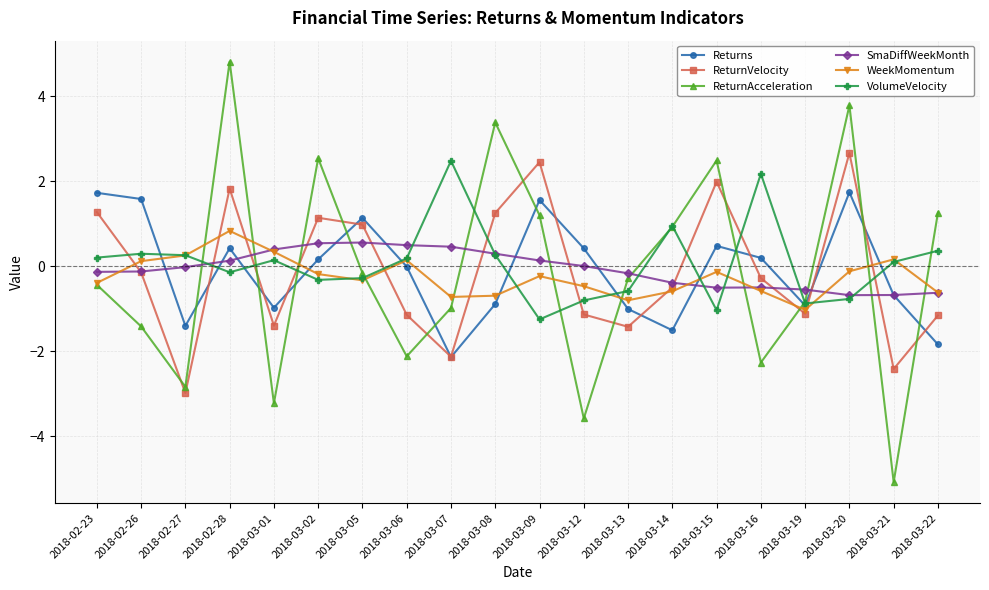

Between 2018-03-14 and 2018-03-16, which series saw the biggest shift?

ReturnAcceleration